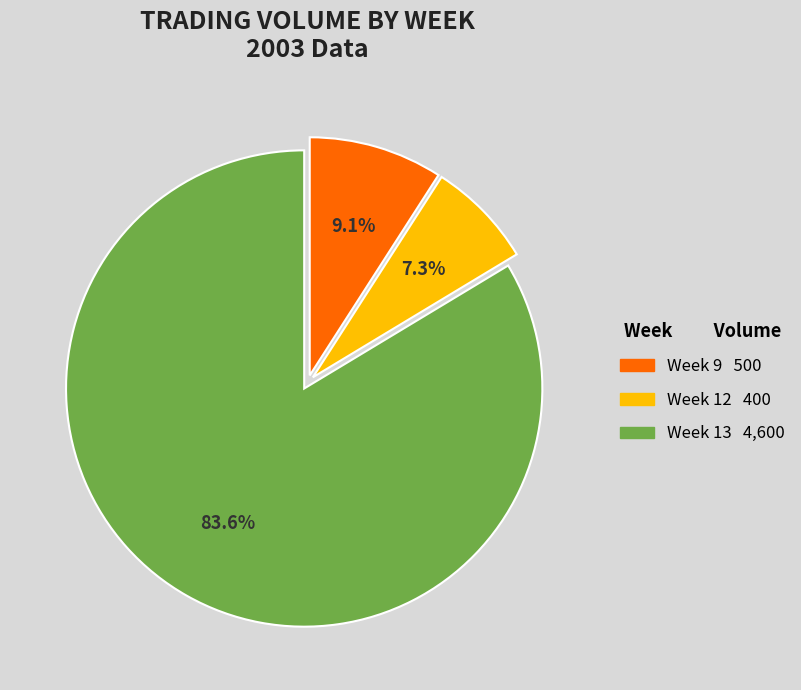

Does any single category account for the majority?

Yes